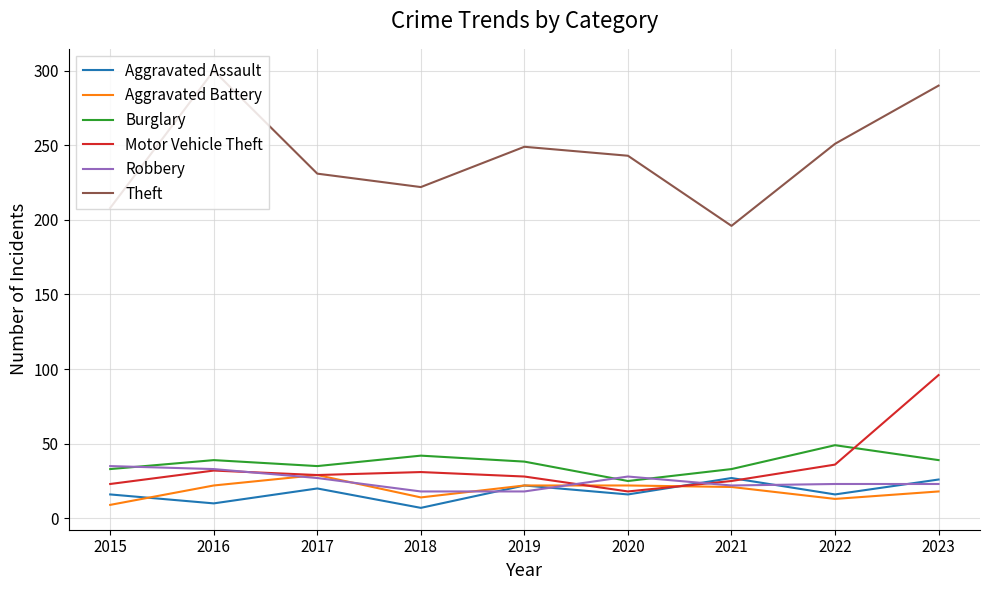

Read the Motor Vehicle Theft value at 2020.

18